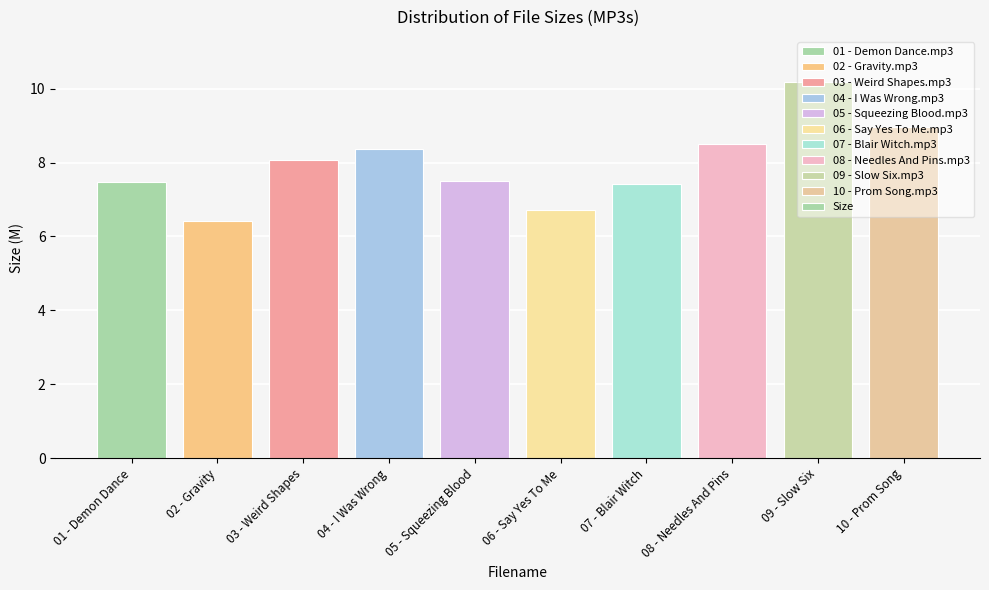

Reading left to right, what are all the values shown in this chart?

01 - Demon Dance=7.5	02 - Gravity=6.4	03 - Weird Shapes=8.1	04 - I Was Wrong=8.4	05 - Squeezing Blood=7.5	06 - Say Yes To Me=6.7	07 - Blair Witch=7.4	08 - Needles And Pins=8.5	09 - Slow Six=10.2	10 - Prom Song=9.0